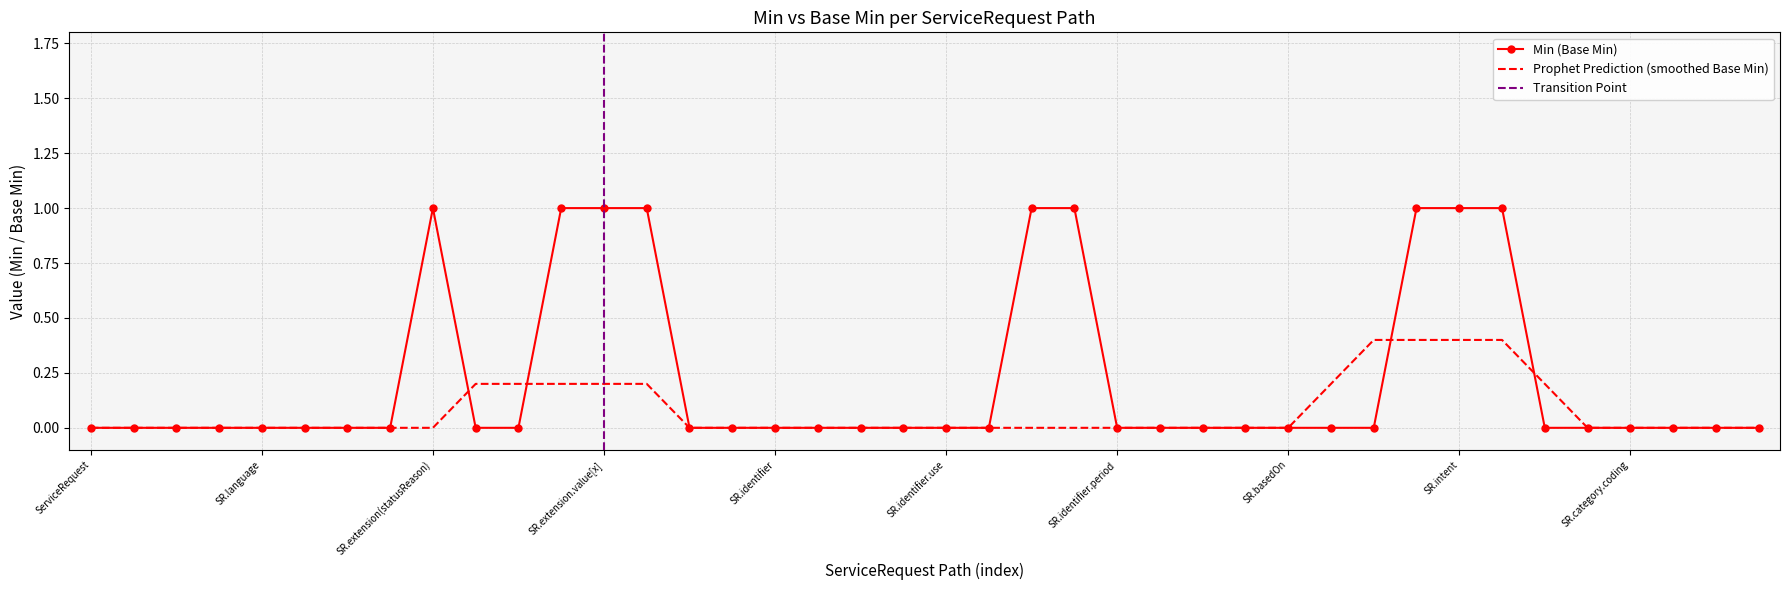

The Min (Base Min) series shows 0.0 at SR.identifier. True or false?

True